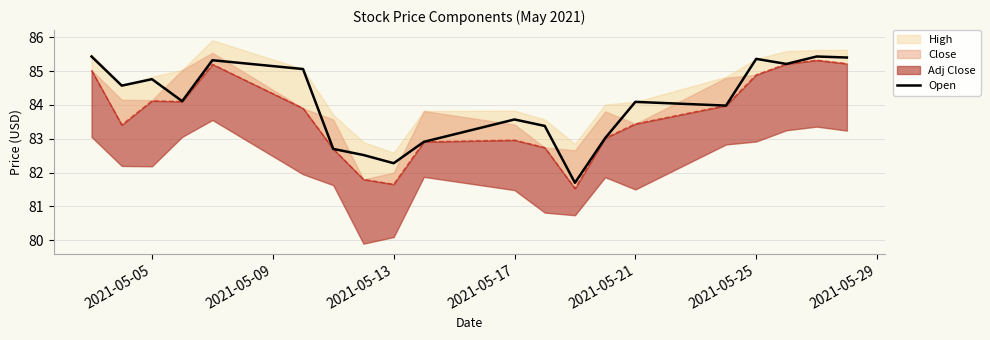

What is the highest value of the Open series?

85.4